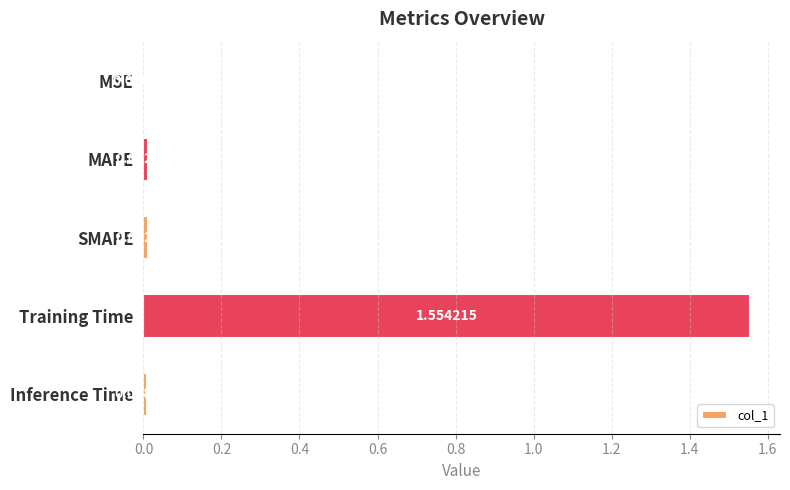

Which has a higher value, Inference Time or SMAPE?

SMAPE